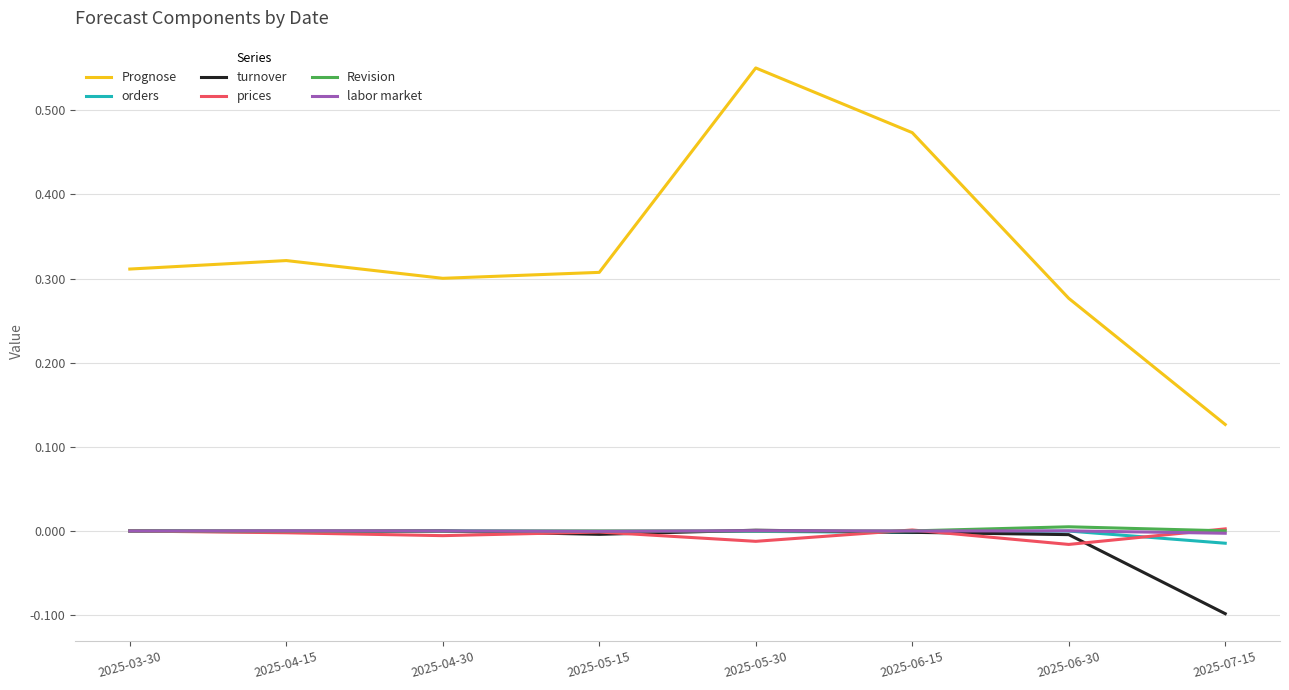

Which series has the largest range (max minus min)?

Prognose